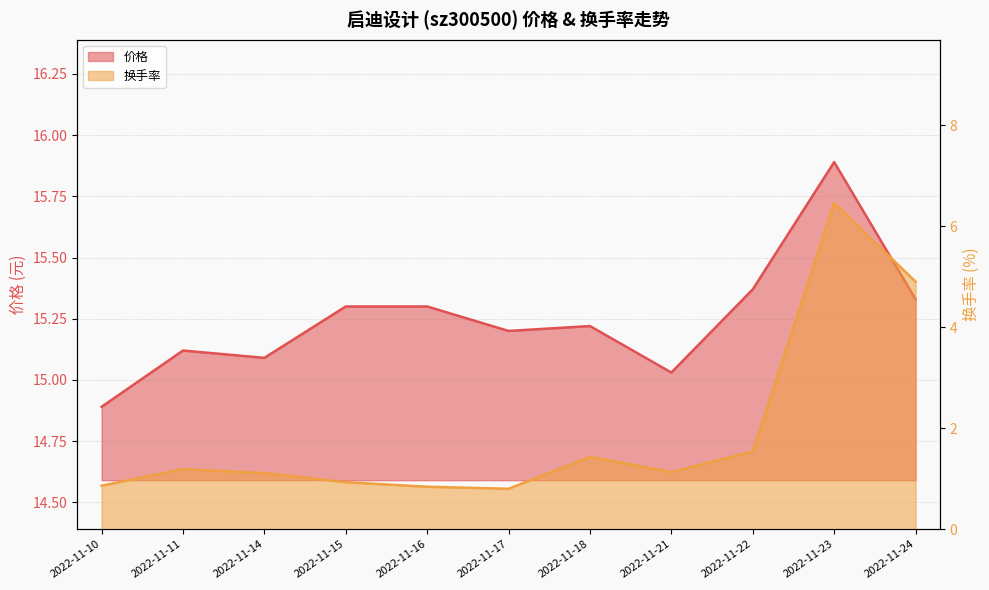

True or false: 价格 has more than 1 interior local peaks.

True